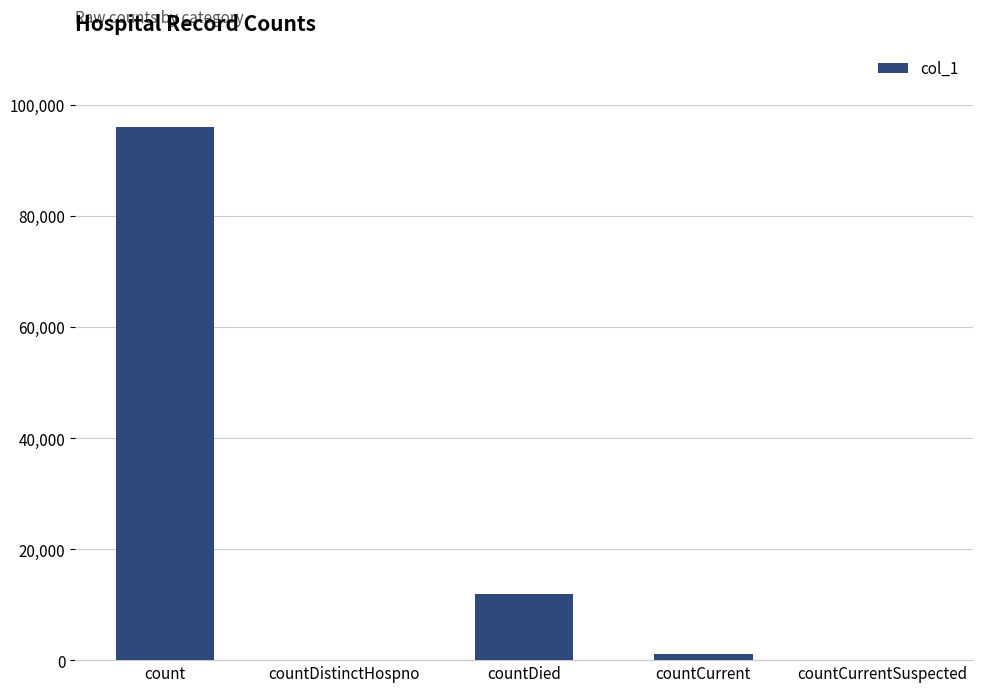

The chart shows a value of 0 at countDistinctHospno. True or false?

True